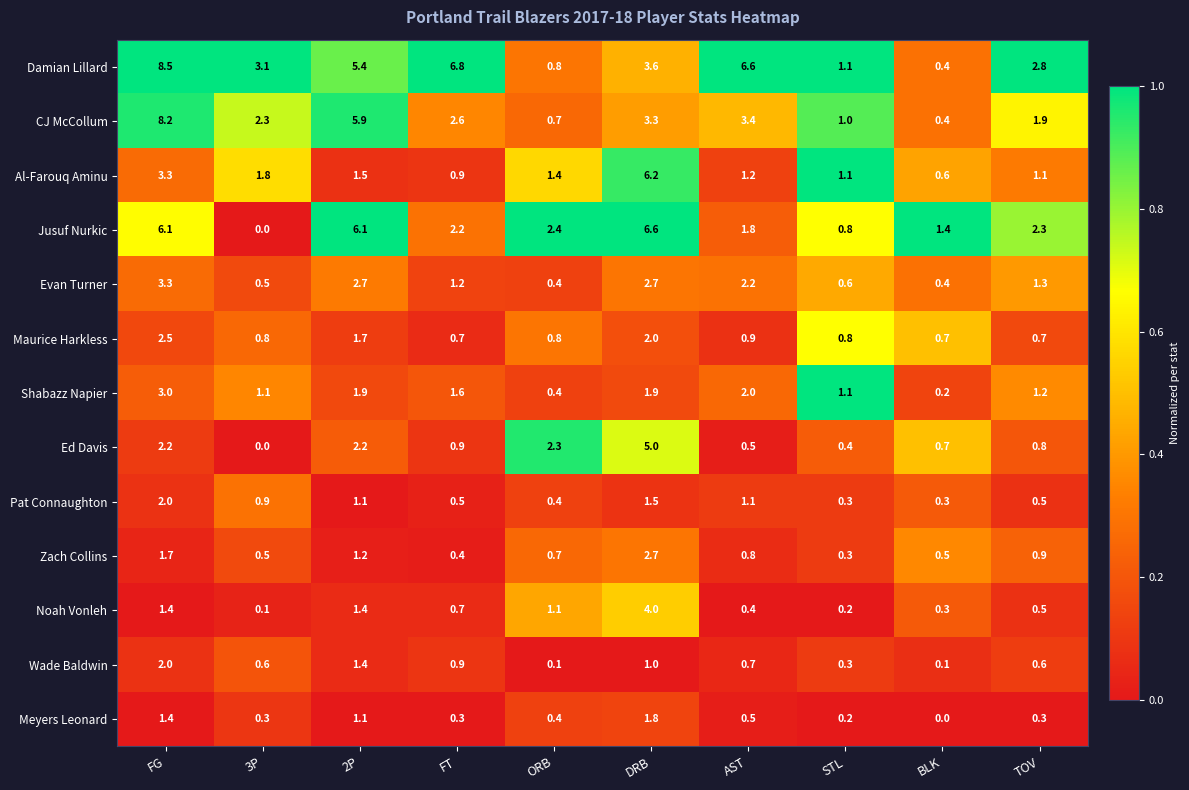

What value does the Damian Lillard series have at DRB?

3.6